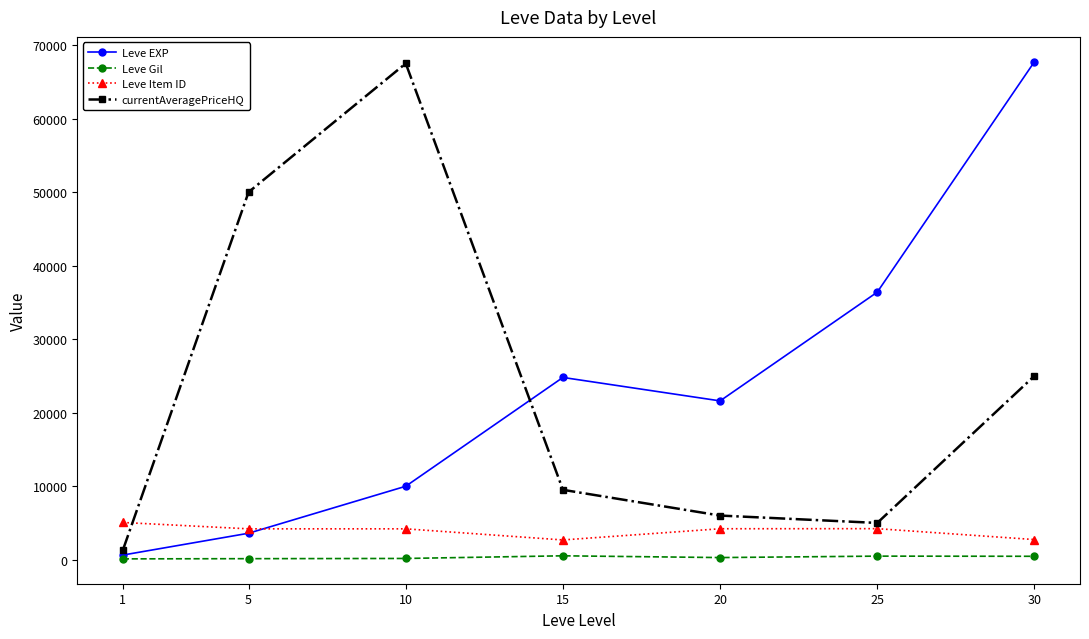

True or false: Leve Gil and Leve Item ID cross at least once.

False